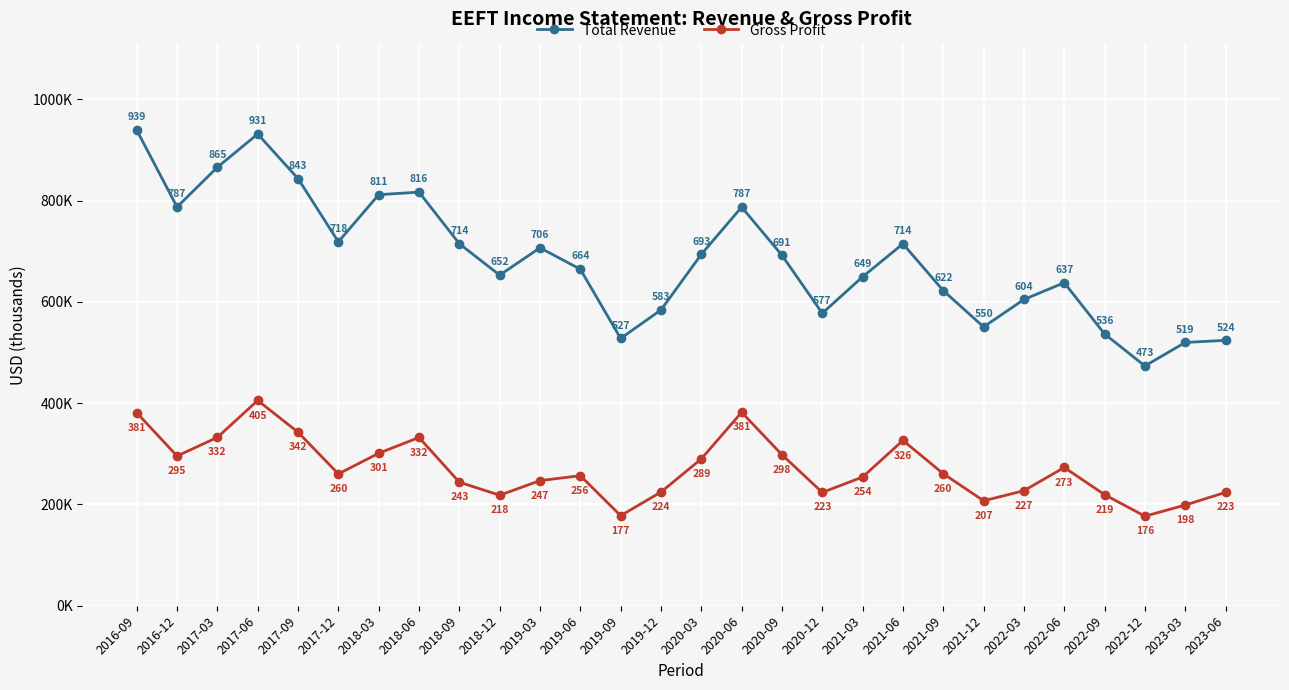

True or false: Total Revenue and Gross Profit intersect in this chart.

False